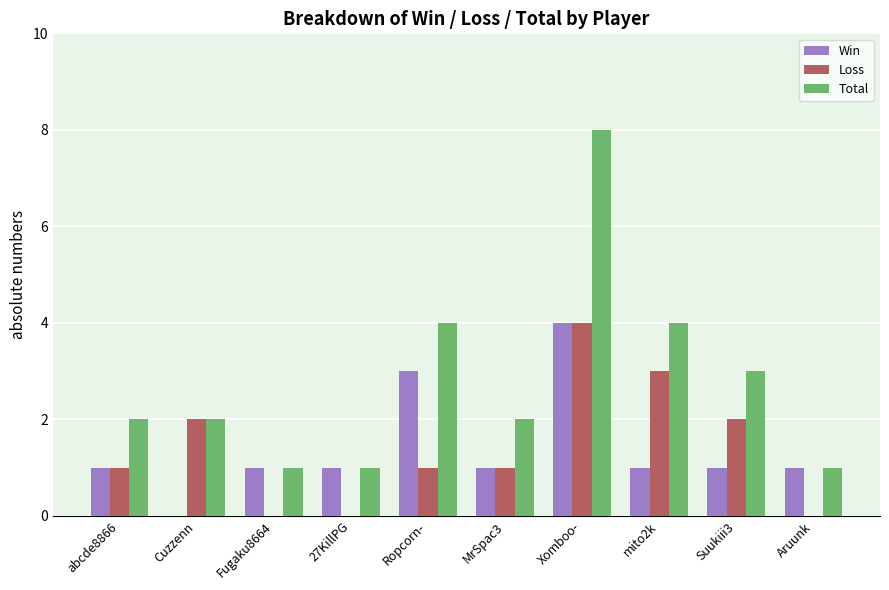

What are all the series names shown in the legend?

Win, Loss, Total